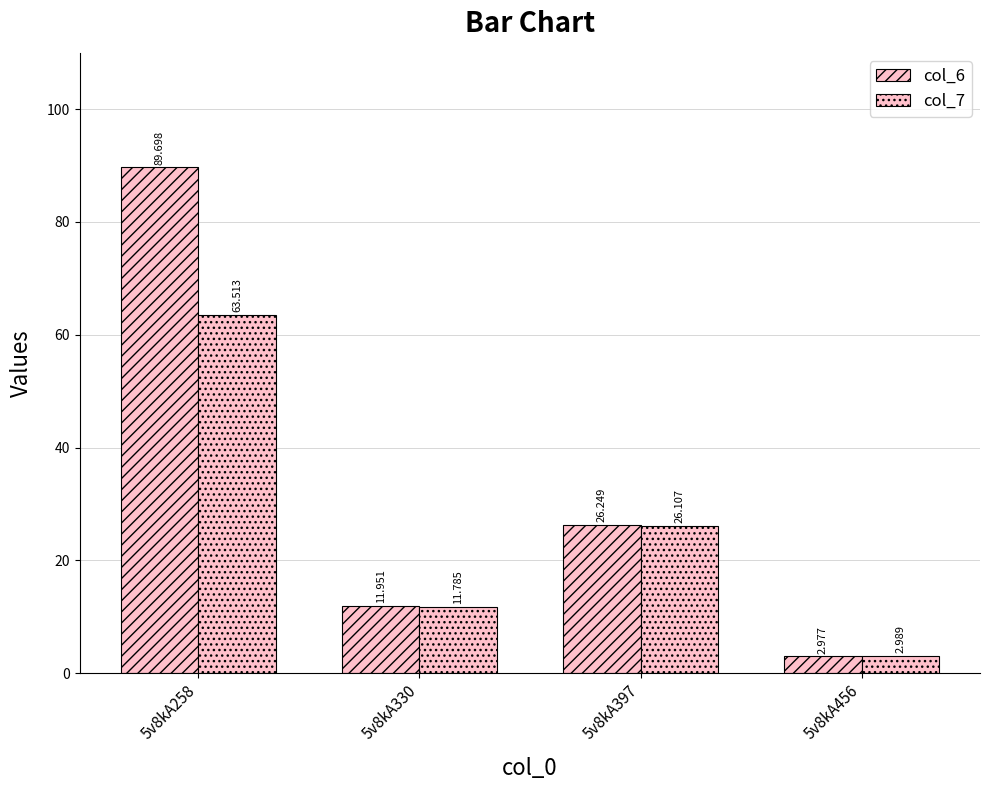

What is the total value across all series at 5v8kA397?

52.4